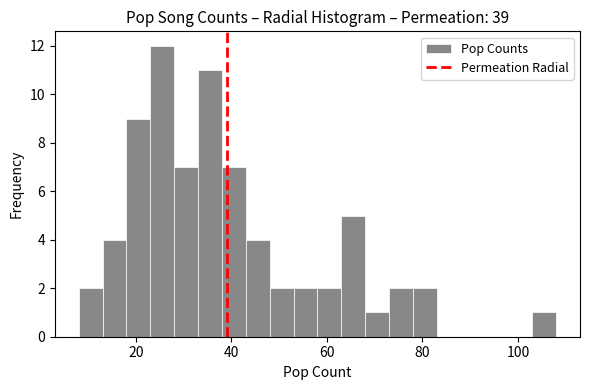

Read against the x-axis, roughly where is the centre of the tallest bar?

26